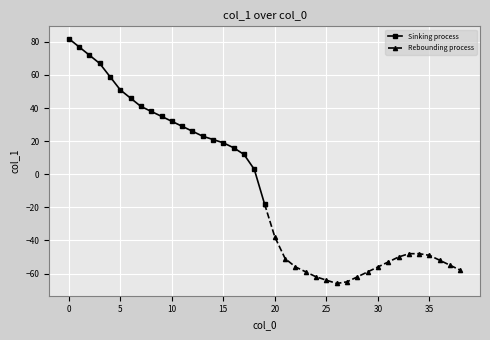

True or false: Sinking process has a value of 32 at 10.

True